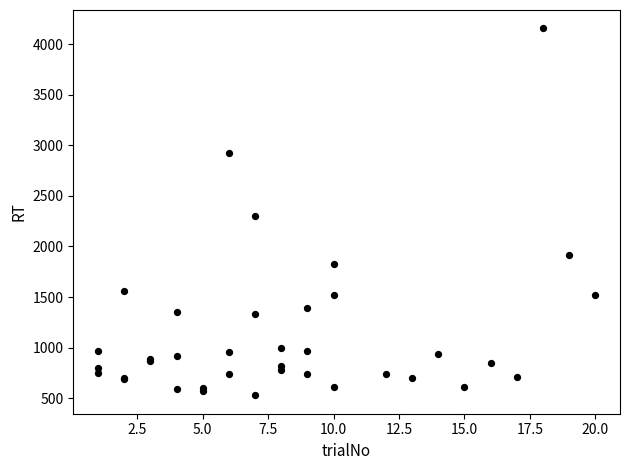

What Y value in the scatter plot is closest to 2341?

2297